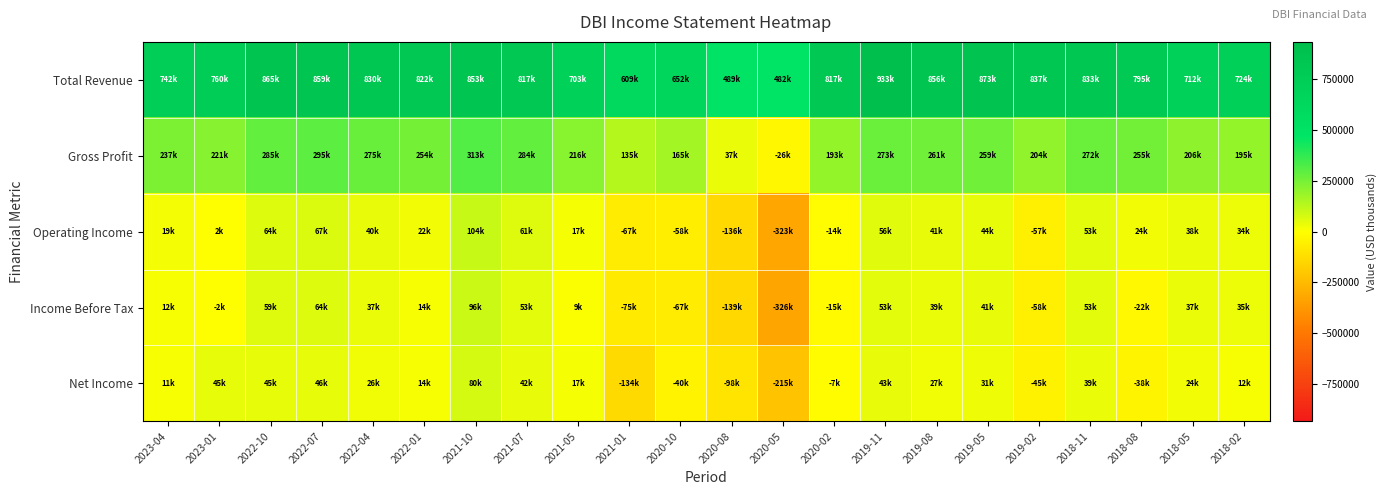

Between 2022-07 and 2022-04, which is larger?

2022-07